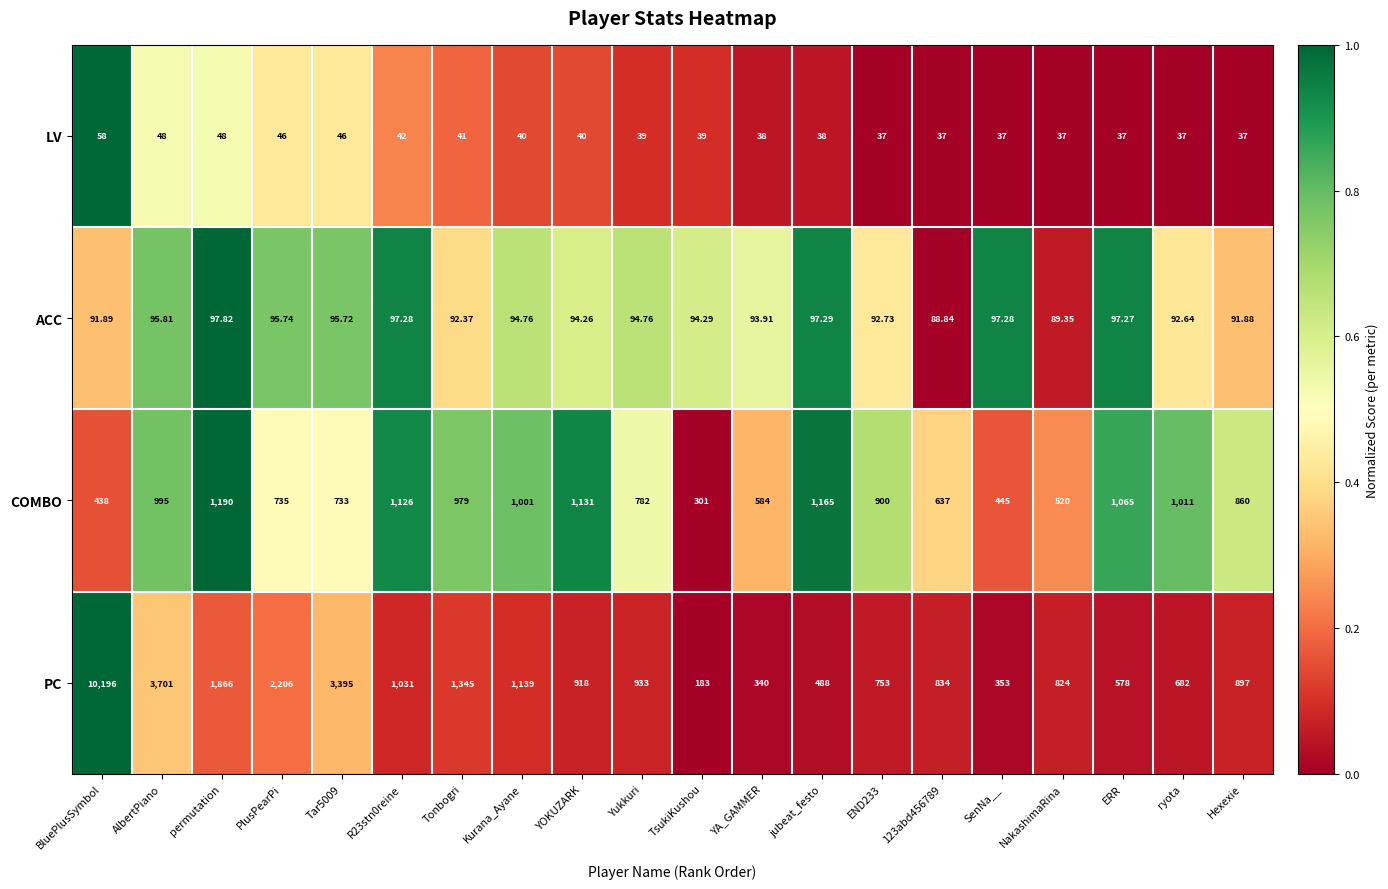

At which label is COMBO closest to 745?

PlusPearPi